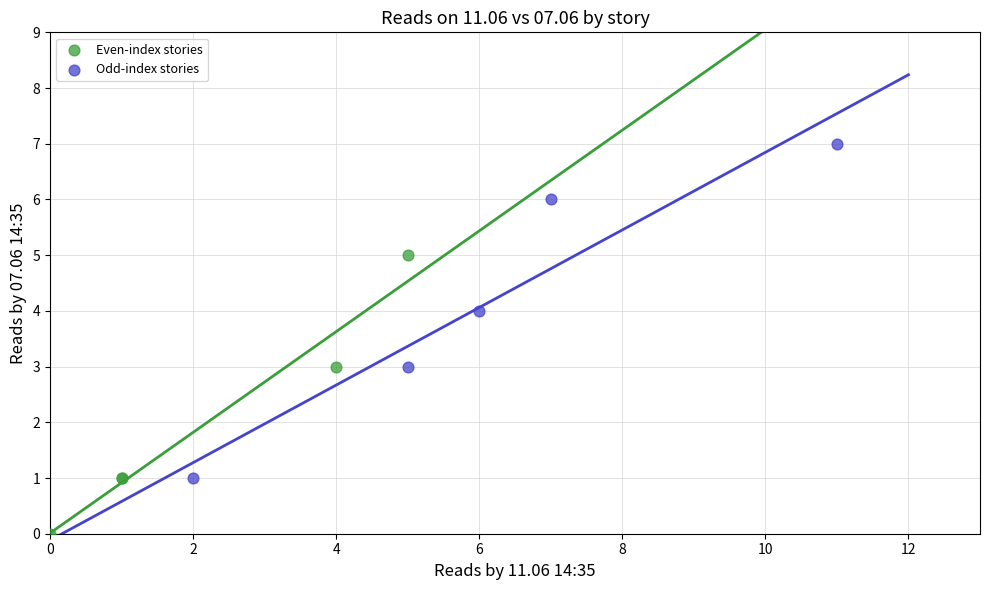

Which series has the largest Y range (max minus min)?

Odd-index stories